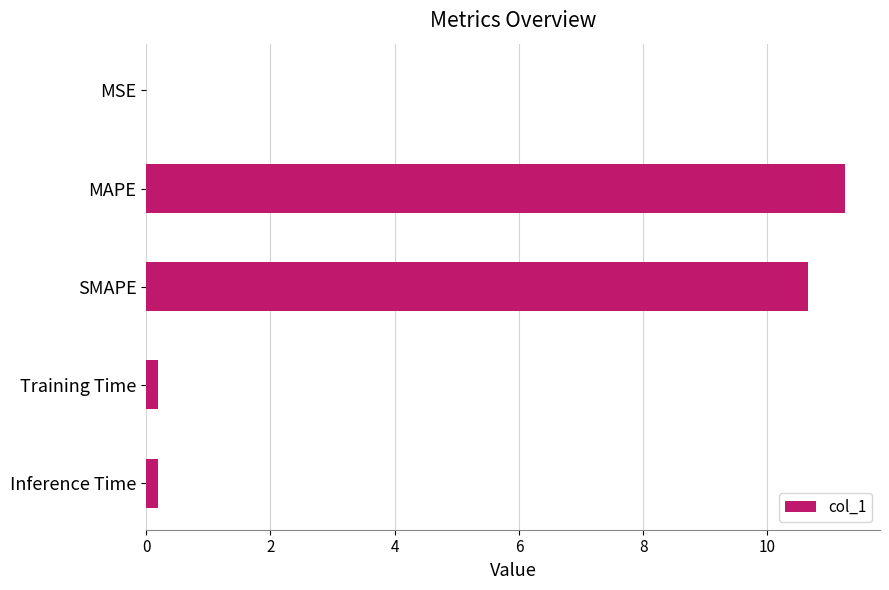

What is the sum of all values?

22.3